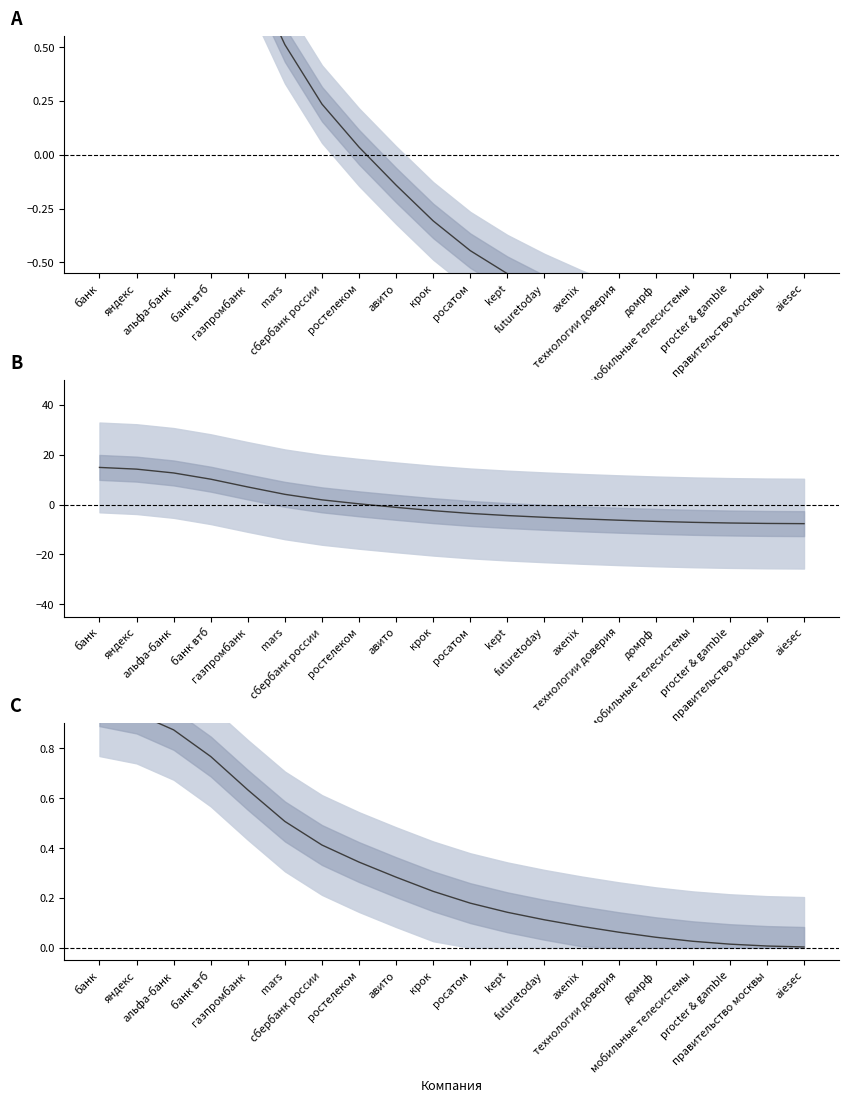

What is the difference between the highest and lowest values at мобильные телесистемы?

7.2